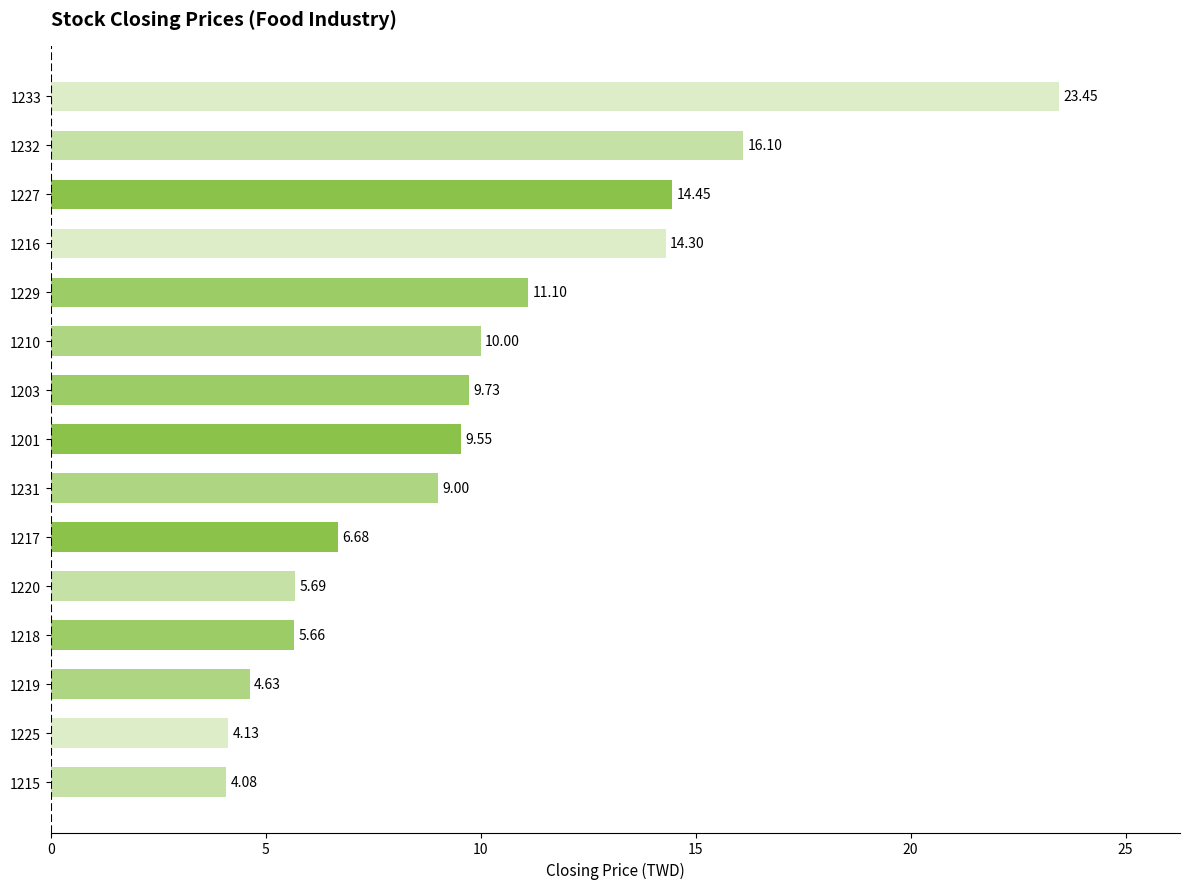

Rank the categories by value from lowest to highest.

1215, 1225, 1219, 1218, 1220, 1217, 1231, 1201, 1203, 1210, 1229, 1216, 1227, 1232, 1233